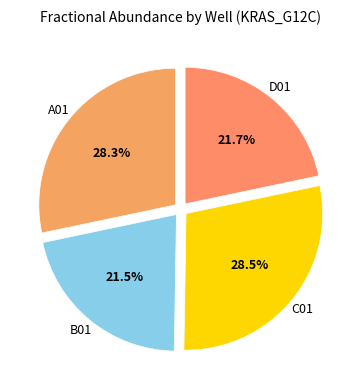

Is there a majority slice in this chart?

No